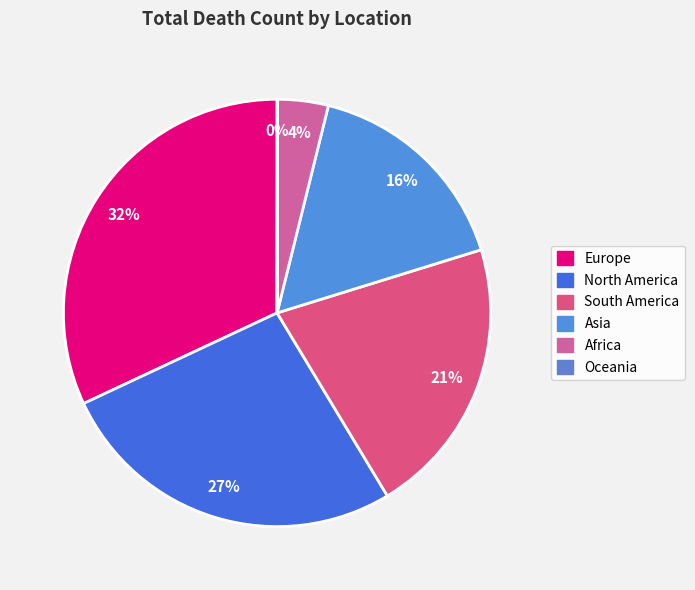

What is the change in value from Europe to South America?

-344335